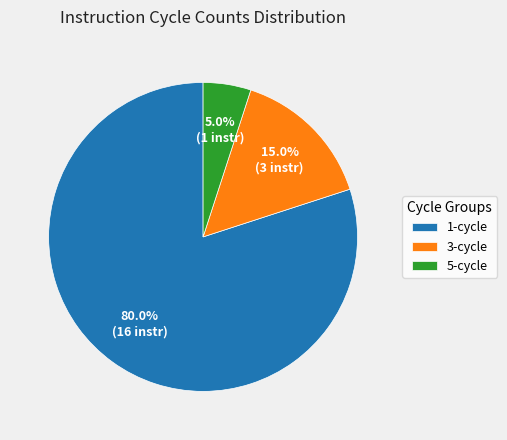

What is the total percentage of 5-cycle and 3-cycle?

20.0%